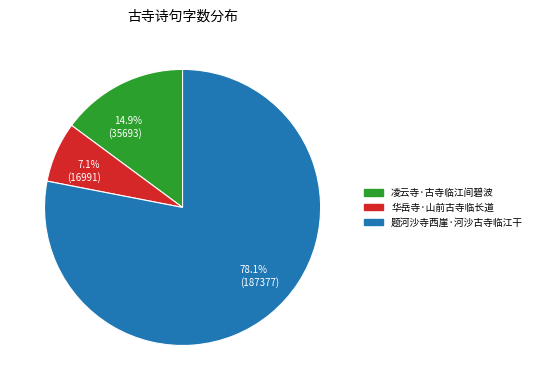

Count the number of slices in the pie.

3